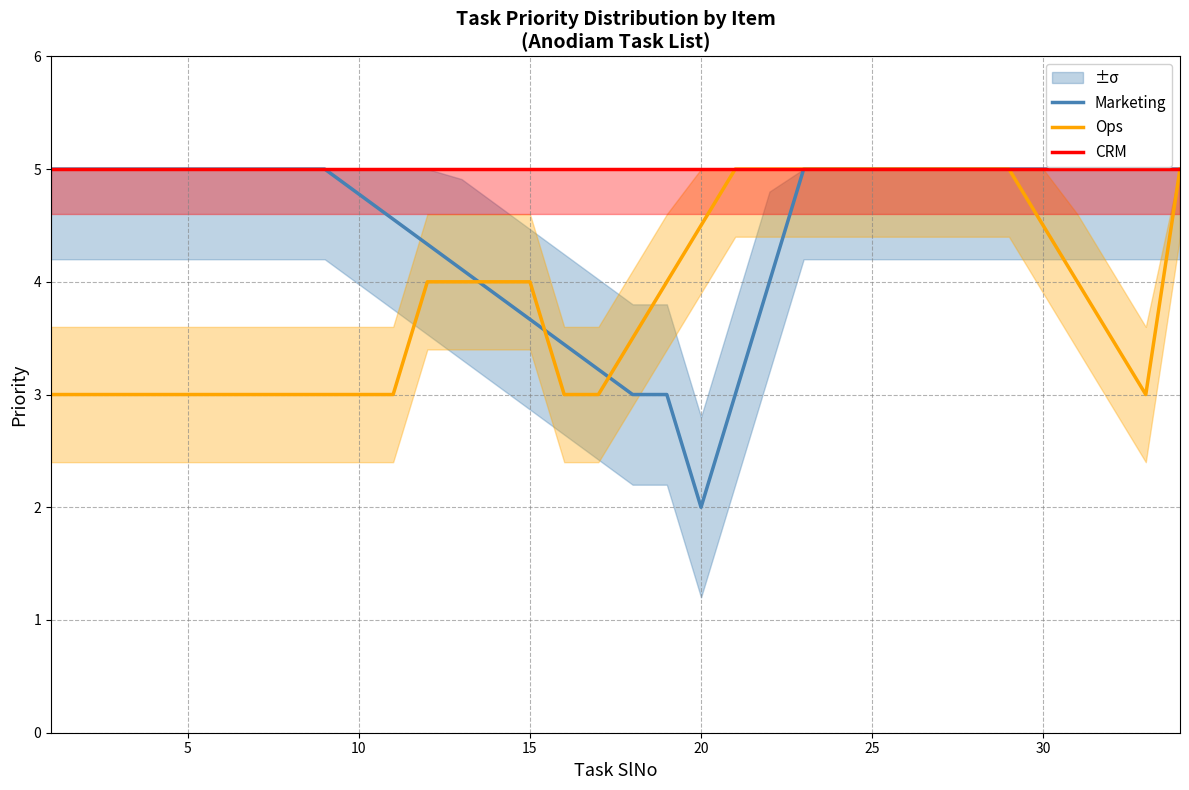

Reading left to right, what are all the values shown in this chart?

Marketing: 5.0	5.0	5.0	5.0	5.0	5.0	5.0	5.0	5.0	4.8	4.6	4.3	4.1	3.9	3.7	3.4	3.2	3.0	3.0	2.0	3.0	4.0	5.0	5.0	5.0	5.0	5.0	5.0	5.0	5.0	5.0	5.0	5.0	5.0
Ops: 3.0	3.0	3.0	3.0	3.0	3.0	3.0	3.0	3.0	3.0	3.0	4.0	4.0	4.0	4.0	3.0	3.0	3.5	4.0	4.5	5.0	5.0	5.0	5.0	5.0	5.0	5.0	5.0	5.0	4.5	4.0	3.5	3.0	5.0
CRM: 5.0	5.0	5.0	5.0	5.0	5.0	5.0	5.0	5.0	5.0	5.0	5.0	5.0	5.0	5.0	5.0	5.0	5.0	5.0	5.0	5.0	5.0	5.0	5.0	5.0	5.0	5.0	5.0	5.0	5.0	5.0	5.0	5.0	5.0